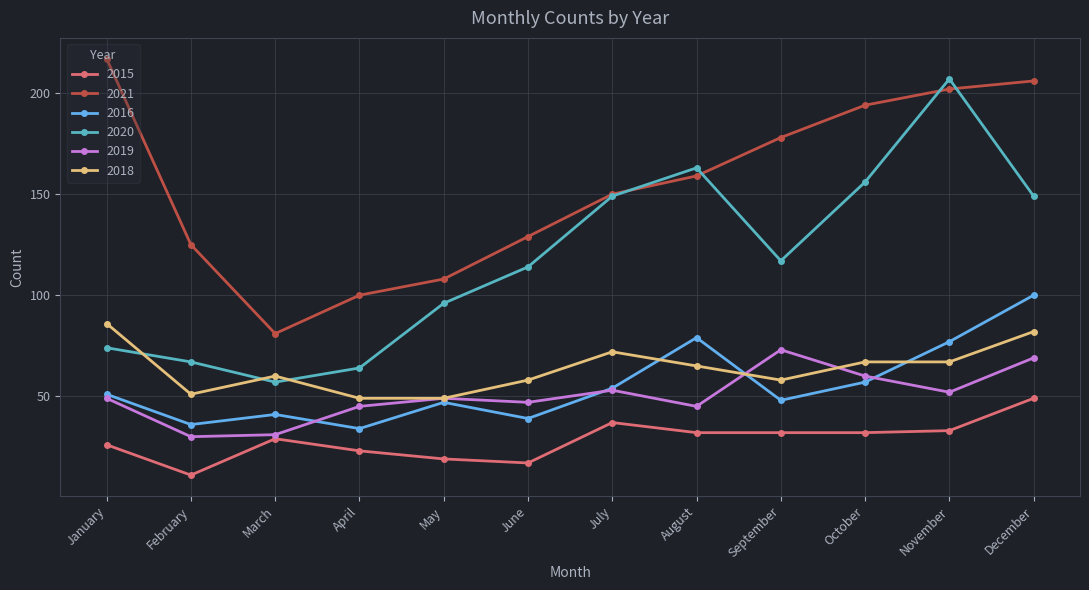

Reading left to right, list all the values displayed in this chart.

2015: January=26	February=11	March=29	April=23	May=19	June=17	July=37	August=32	September=32	October=32	November=33	December=49
2021: January=217	February=125	March=81	April=100	May=108	June=129	July=150	August=159	September=178	October=194	November=202	December=206
2016: January=51	February=36	March=41	April=34	May=47	June=39	July=54	August=79	September=48	October=57	November=77	December=100
2020: January=74	February=67	March=57	April=64	May=96	June=114	July=149	August=163	September=117	October=156	November=207	December=149
2019: January=49	February=30	March=31	April=45	May=49	June=47	July=53	August=45	September=73	October=60	November=52	December=69
2018: January=86	February=51	March=60	April=49	May=49	June=58	July=72	August=65	September=58	October=67	November=67	December=82